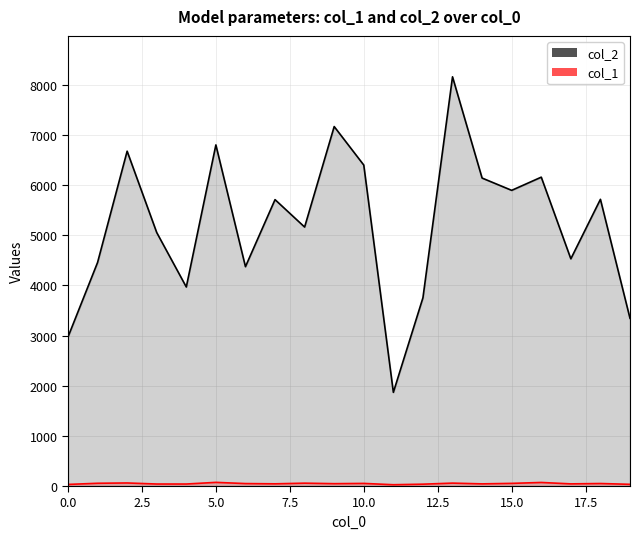

The value of col_2 at 0 is 1350. True or false?

False